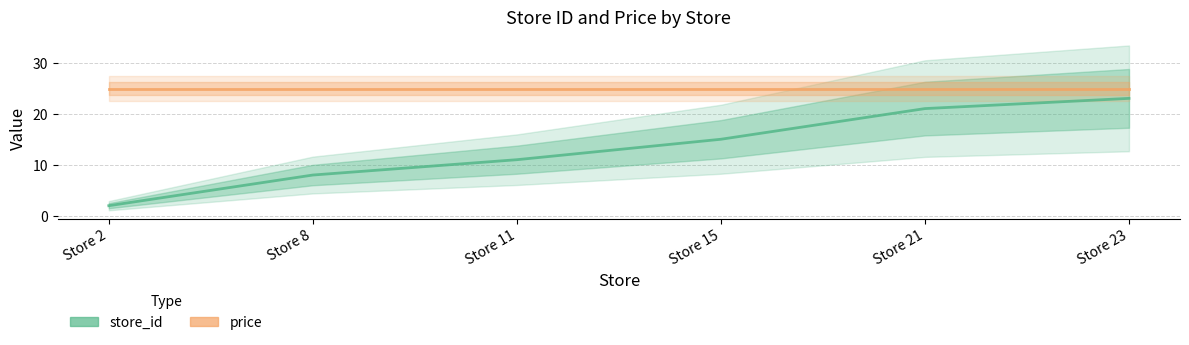

What is the value of the store_id point at the 1st from the left?

2.0